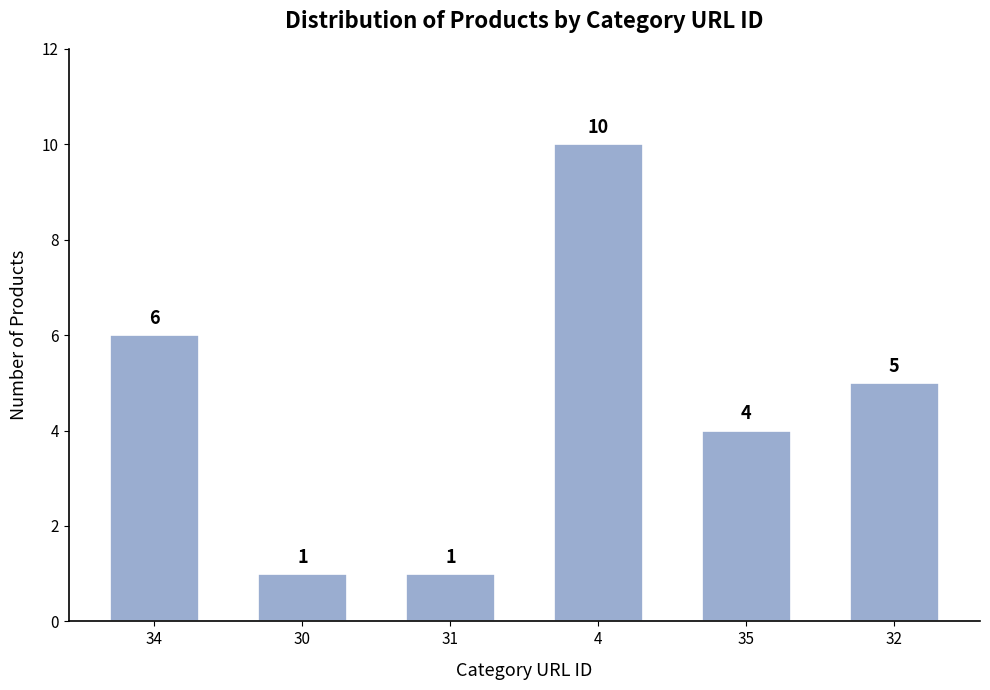

Reading left to right, what are all the values shown in this chart?

6	1	1	10	4	5